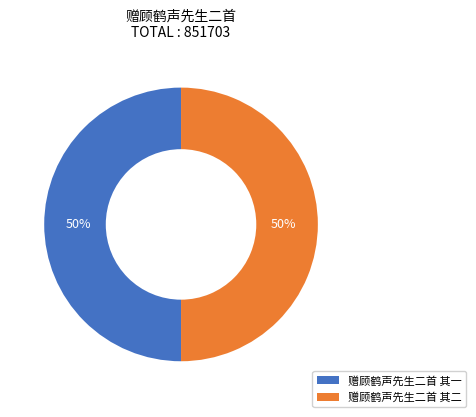

Do 赠顾鹤声先生二首 其二 and 赠顾鹤声先生二首 其一 together represent more than half of the pie?

Yes